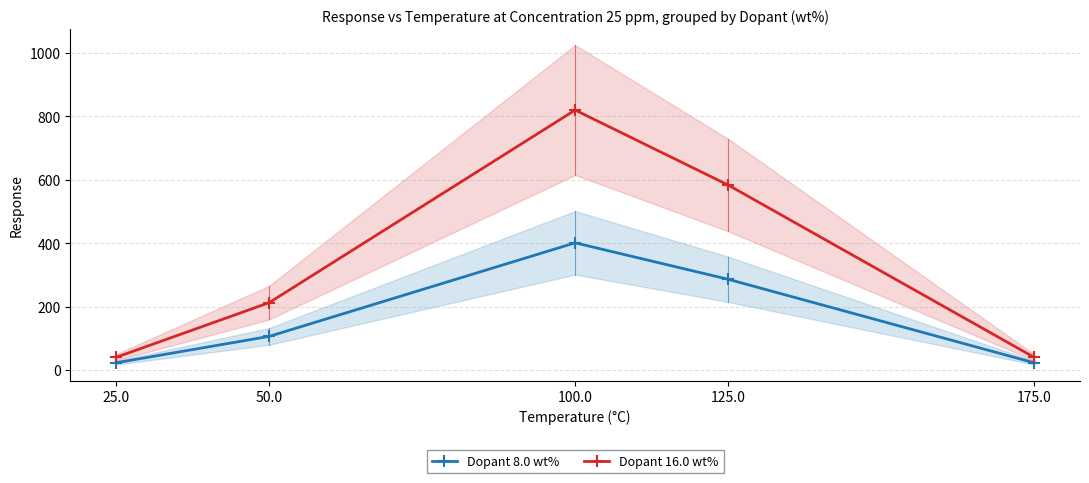

What is the sum of the Dopant 16.0 wt% values at 125.0 and 50.0?

795.6